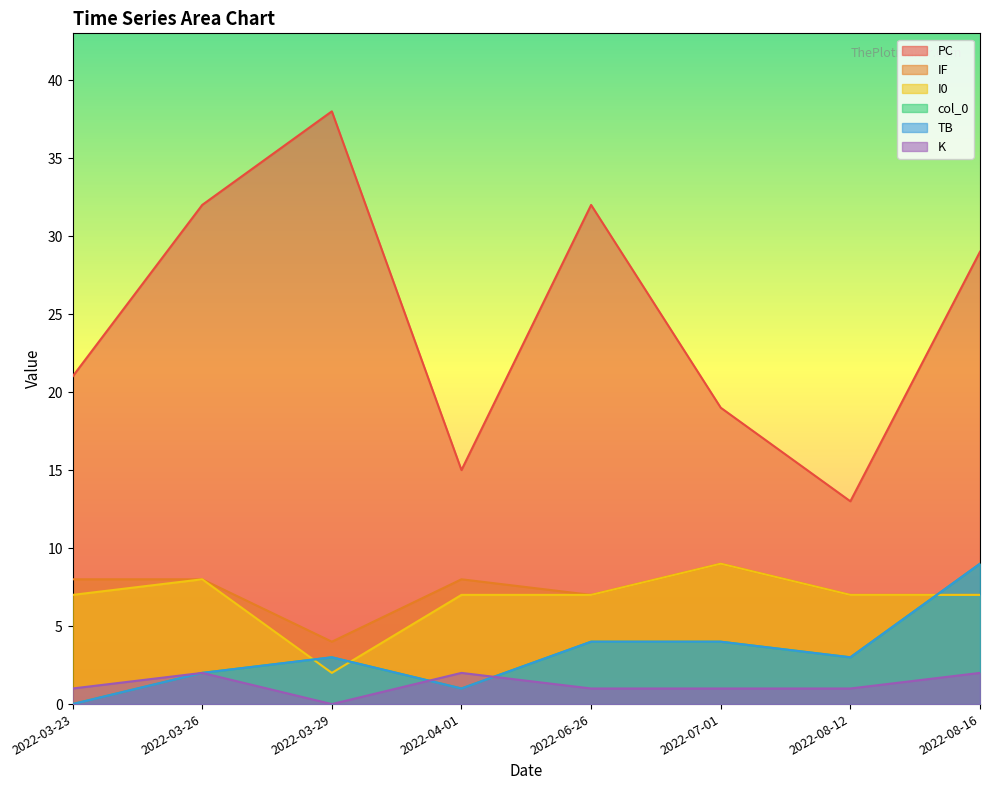

How many values in the IF series are below 8?

4